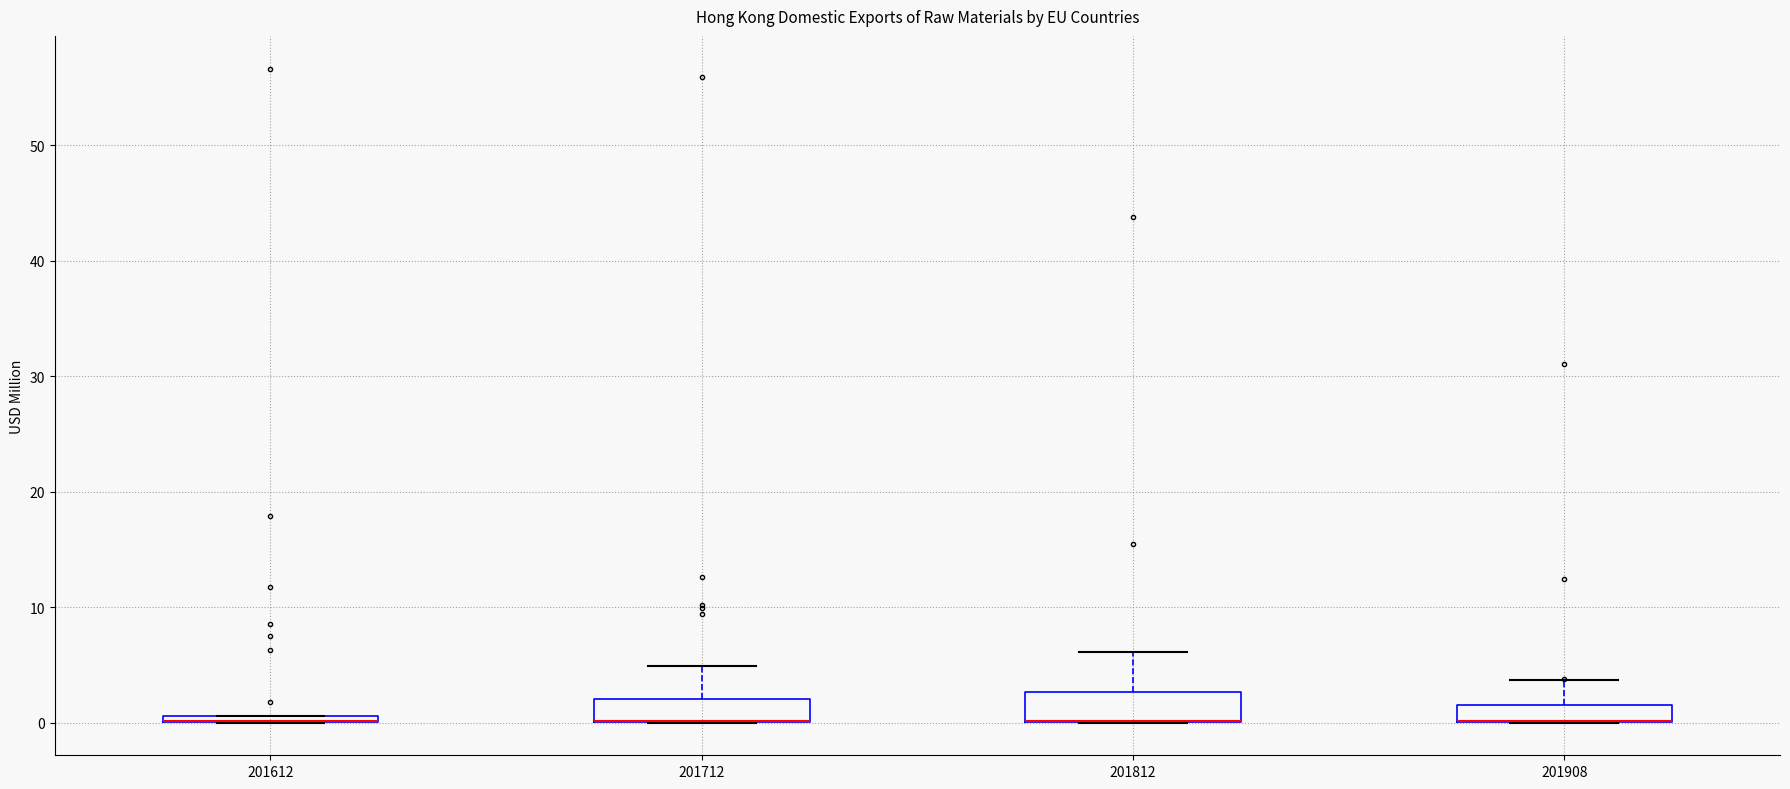

Where is the upper edge of the box at x = 201712 on the y-axis? The values are not printed on the chart, so give them approximately, as read against the axis.

2